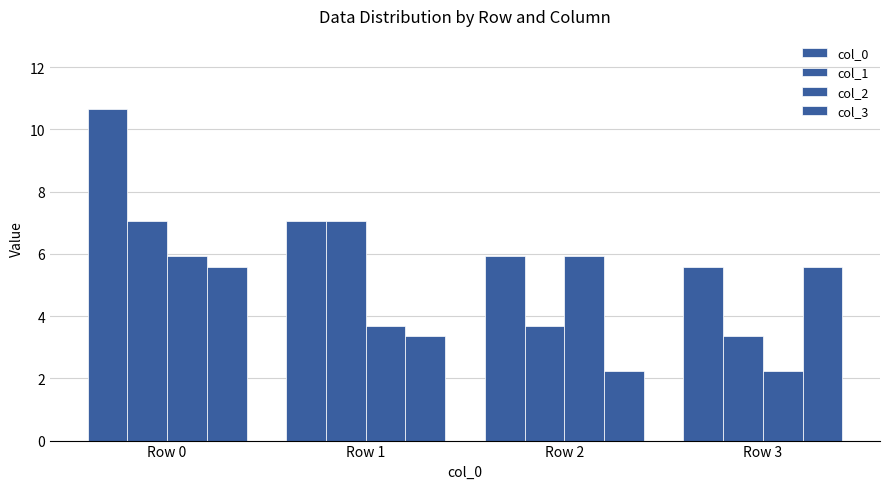

Which has a higher value, Row 3 or Row 2?

Row 2